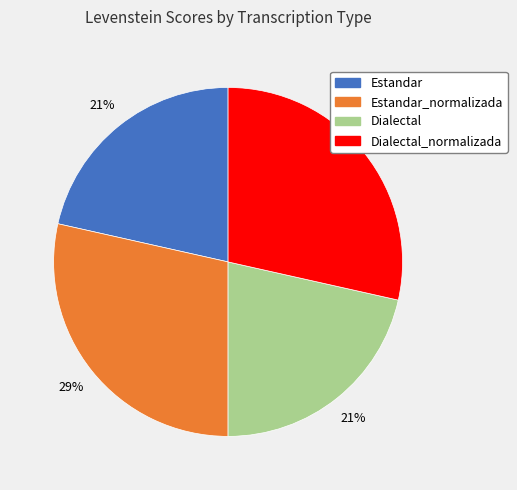

Does any single category account for the majority?

No